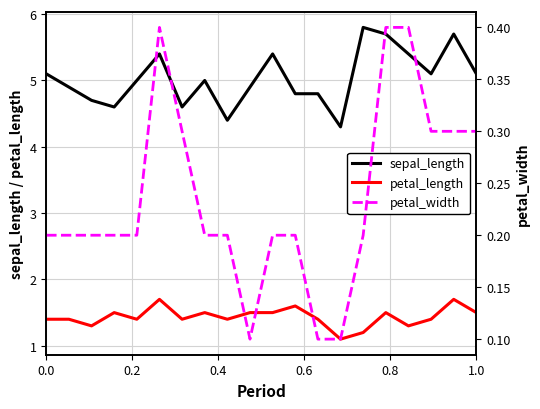

The value of petal_length at 1.0 is 2.4. True or false?

False